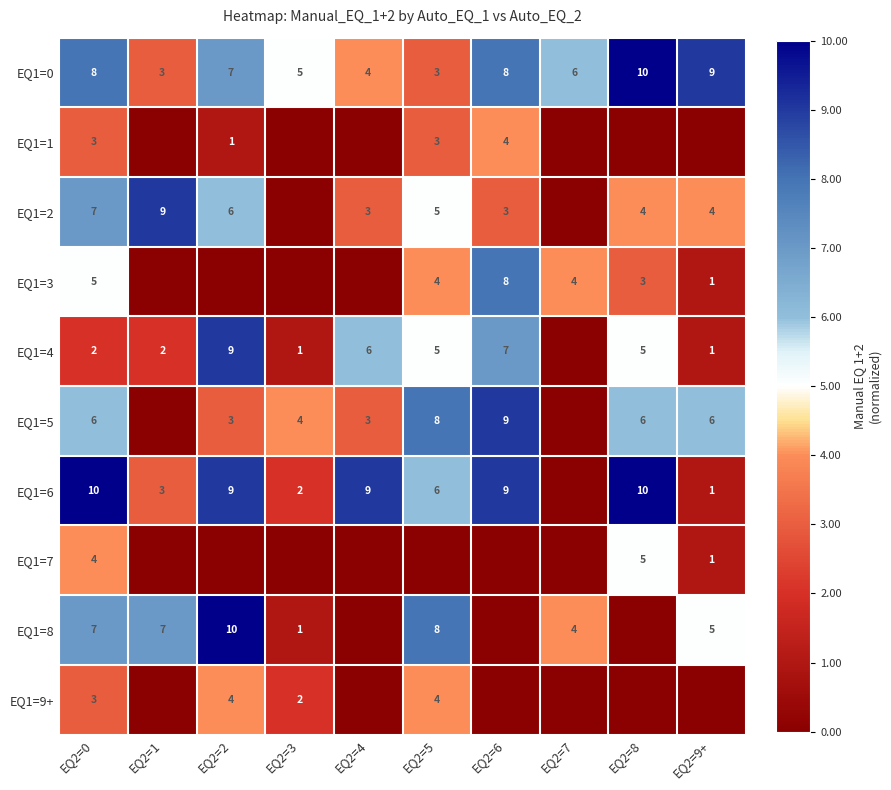

Which label corresponds to the largest value in the chart?

EQ2=8